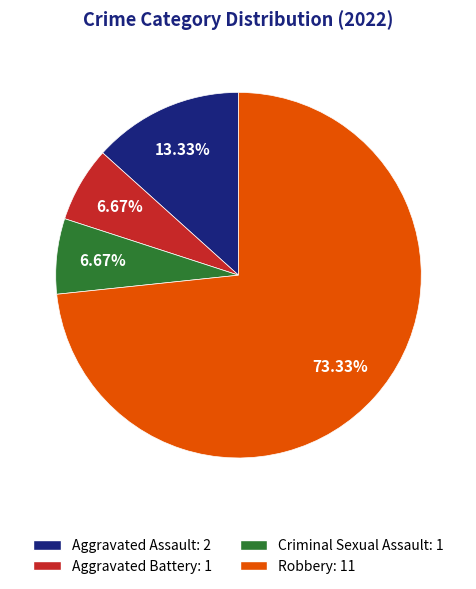

Combined, what portion of the pie is Aggravated Battery and Robbery?

80.0%